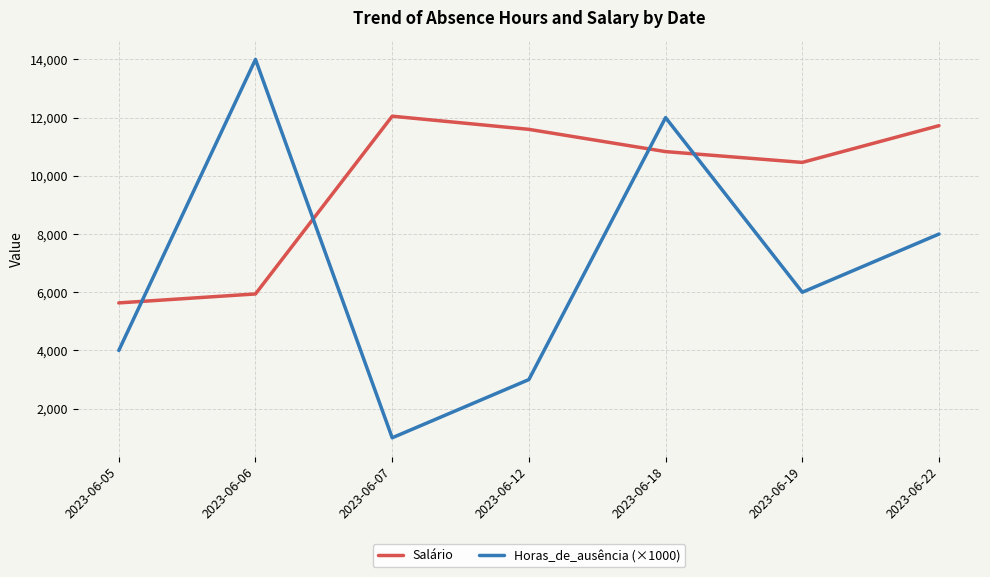

In Horas_de_ausência (×1000), how many points are higher than both neighbors (excluding endpoints)?

2